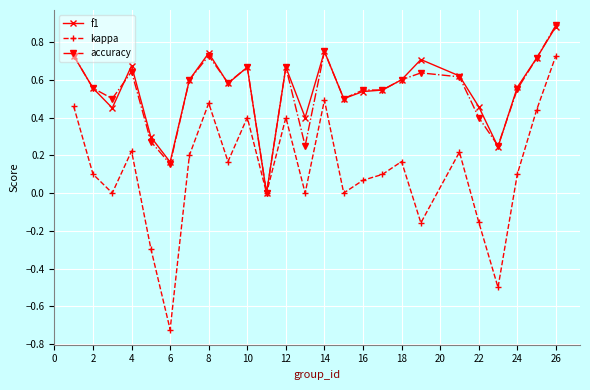

Which series has the widest spread of values?

kappa